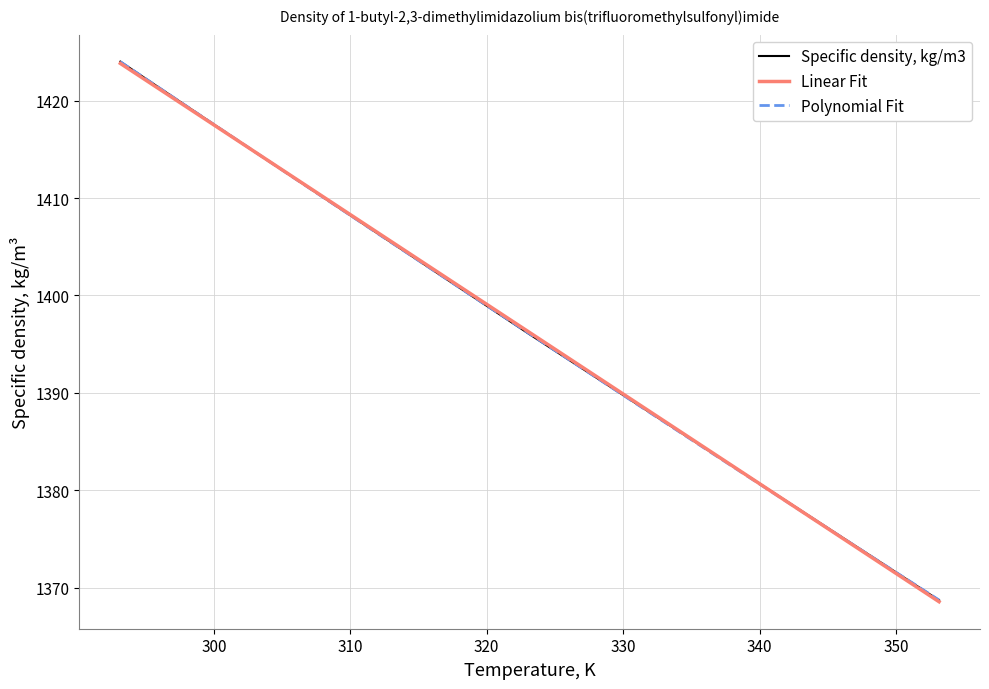

What is the ratio of the value at 100.5 to the value at 100.5?

1.0